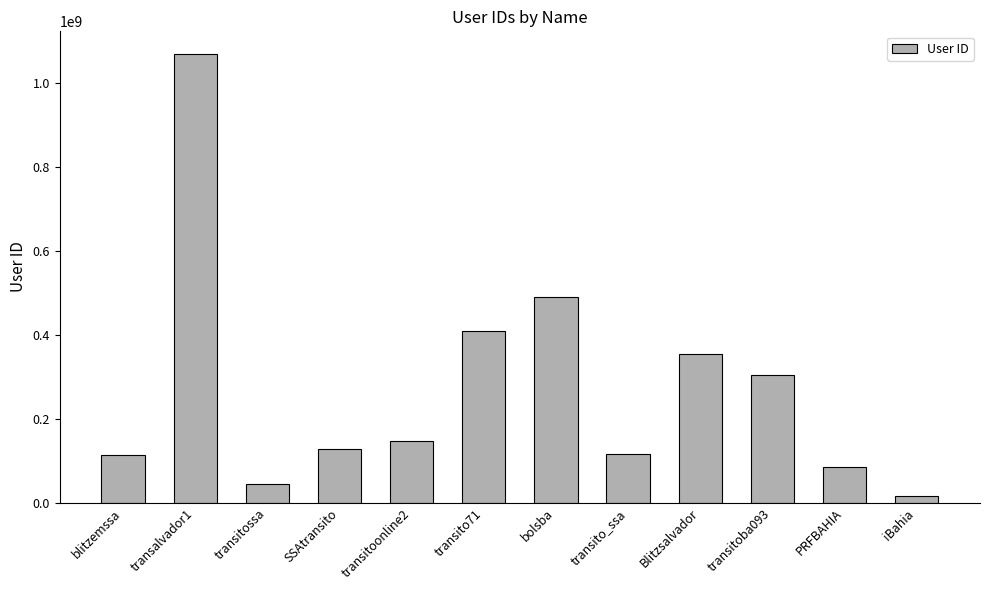

What is the change in value from blitzemssa to transitoba093?

+191995685